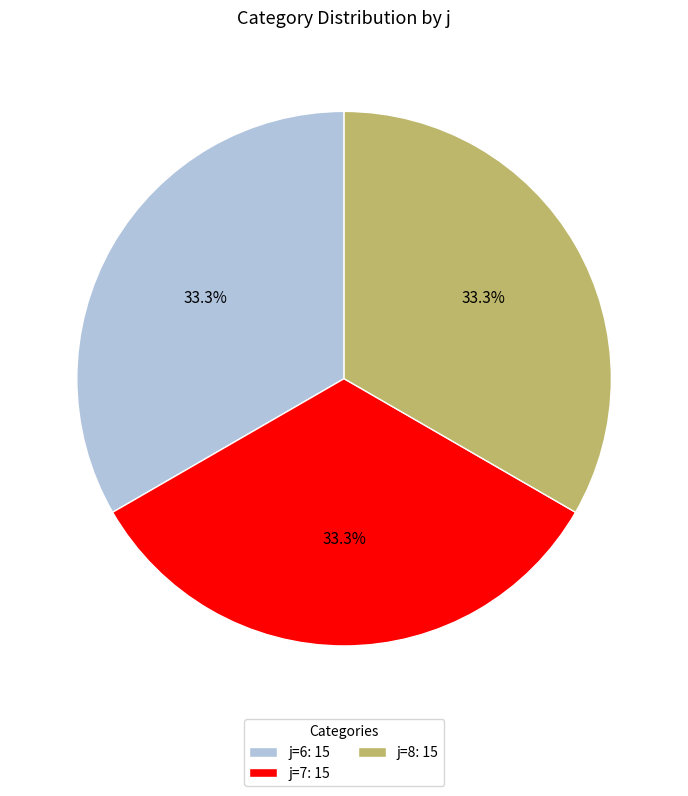

Does any single category account for the majority?

No